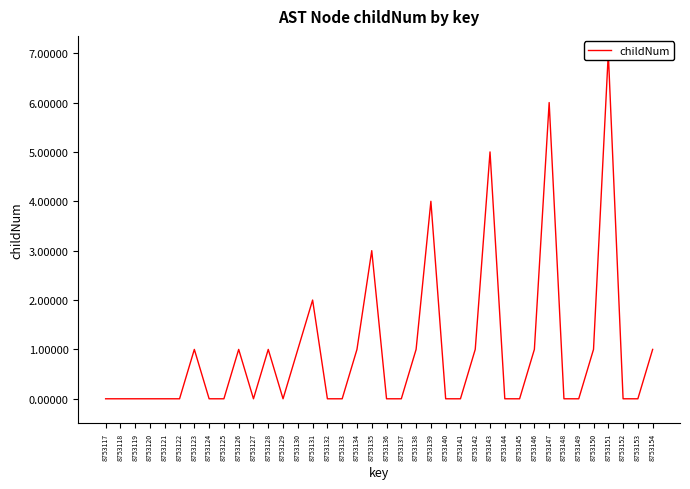

How many points are higher than both their immediate neighbors (excluding endpoints)?

9